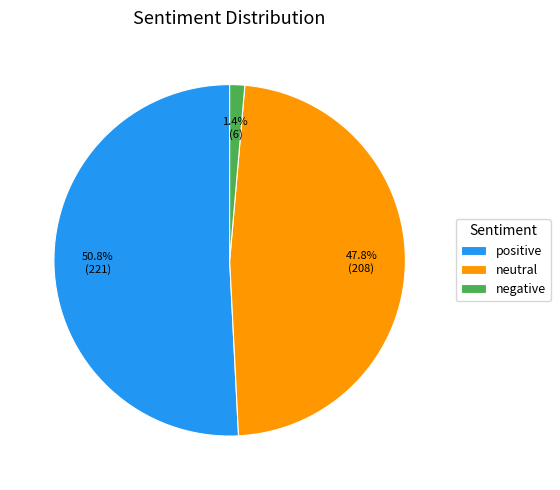

Which has a higher value, positive or negative?

positive